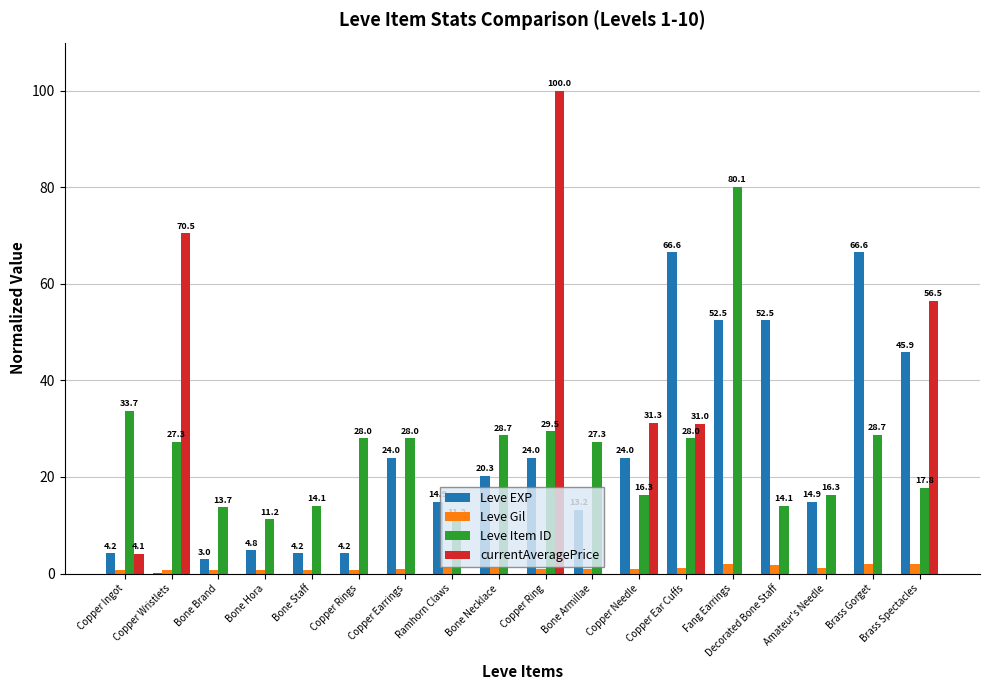

Between Copper Ear Cuffs and Decorated Bone Staff, which series saw the biggest shift?

currentAveragePrice